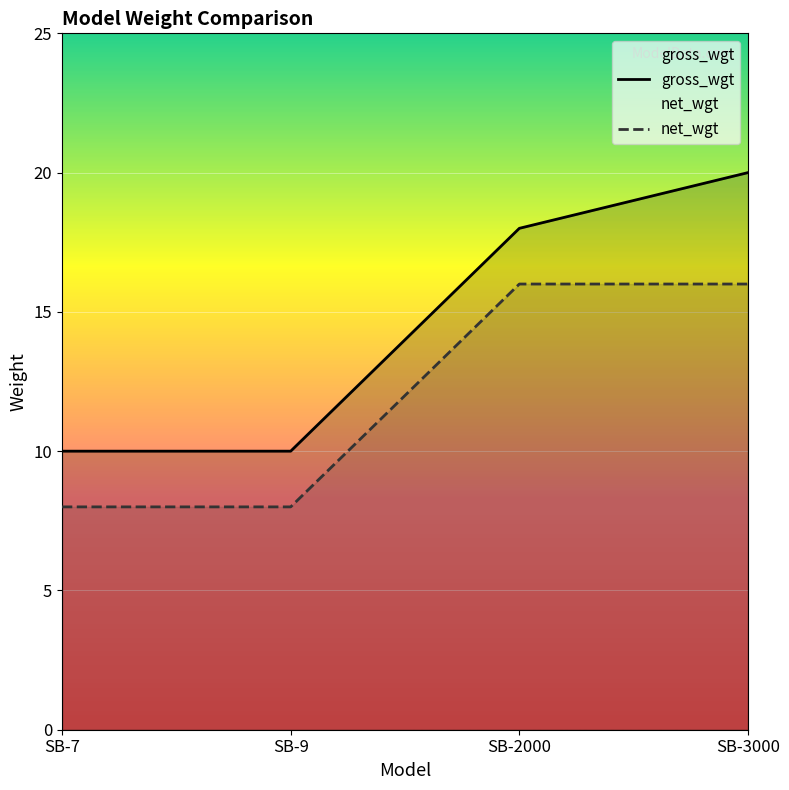

What is the minimum value for net_wgt?

8